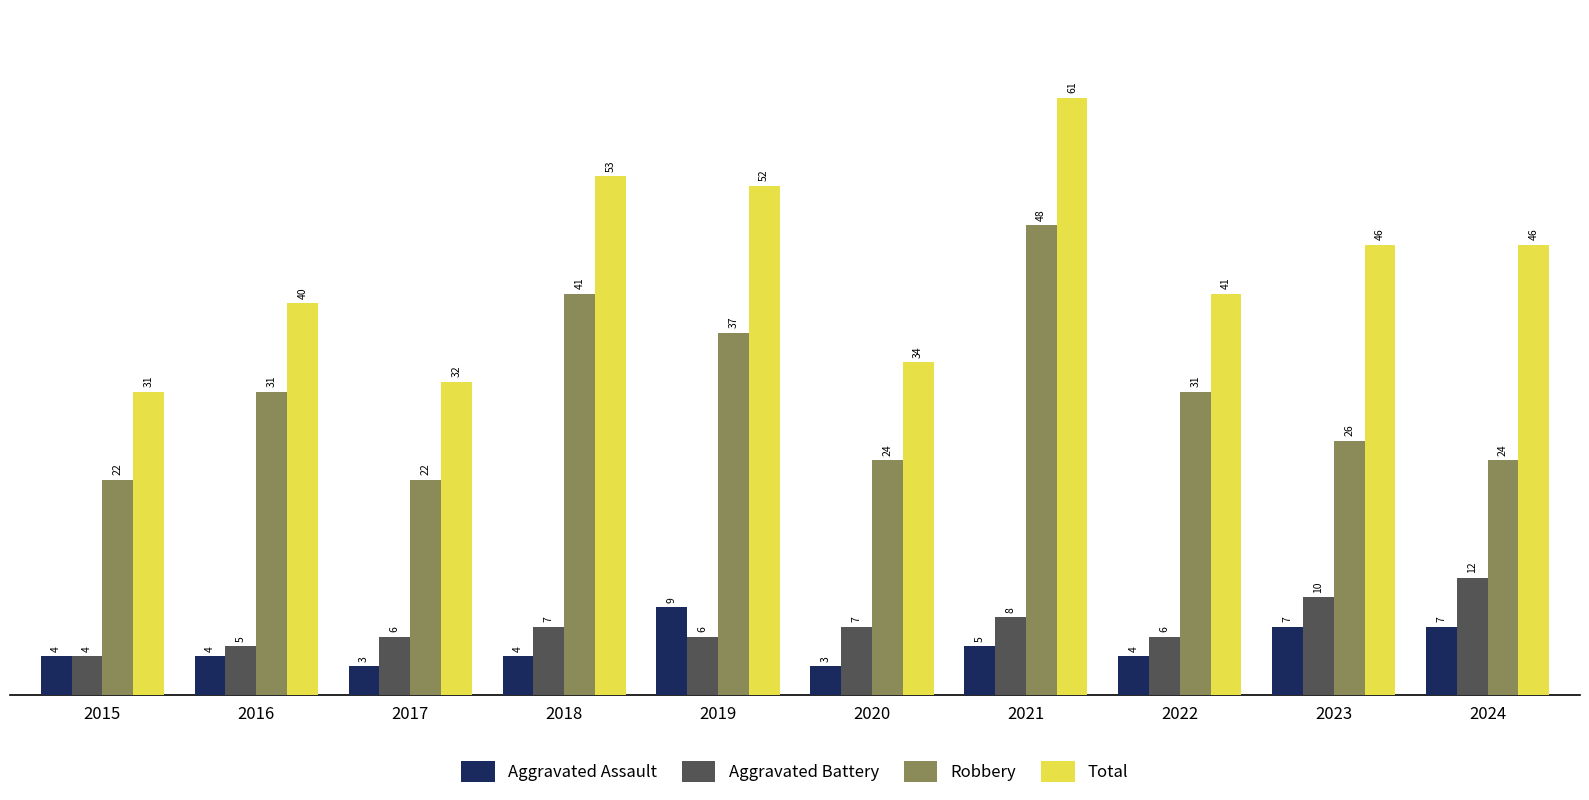

What is the sum of all Total values?

436